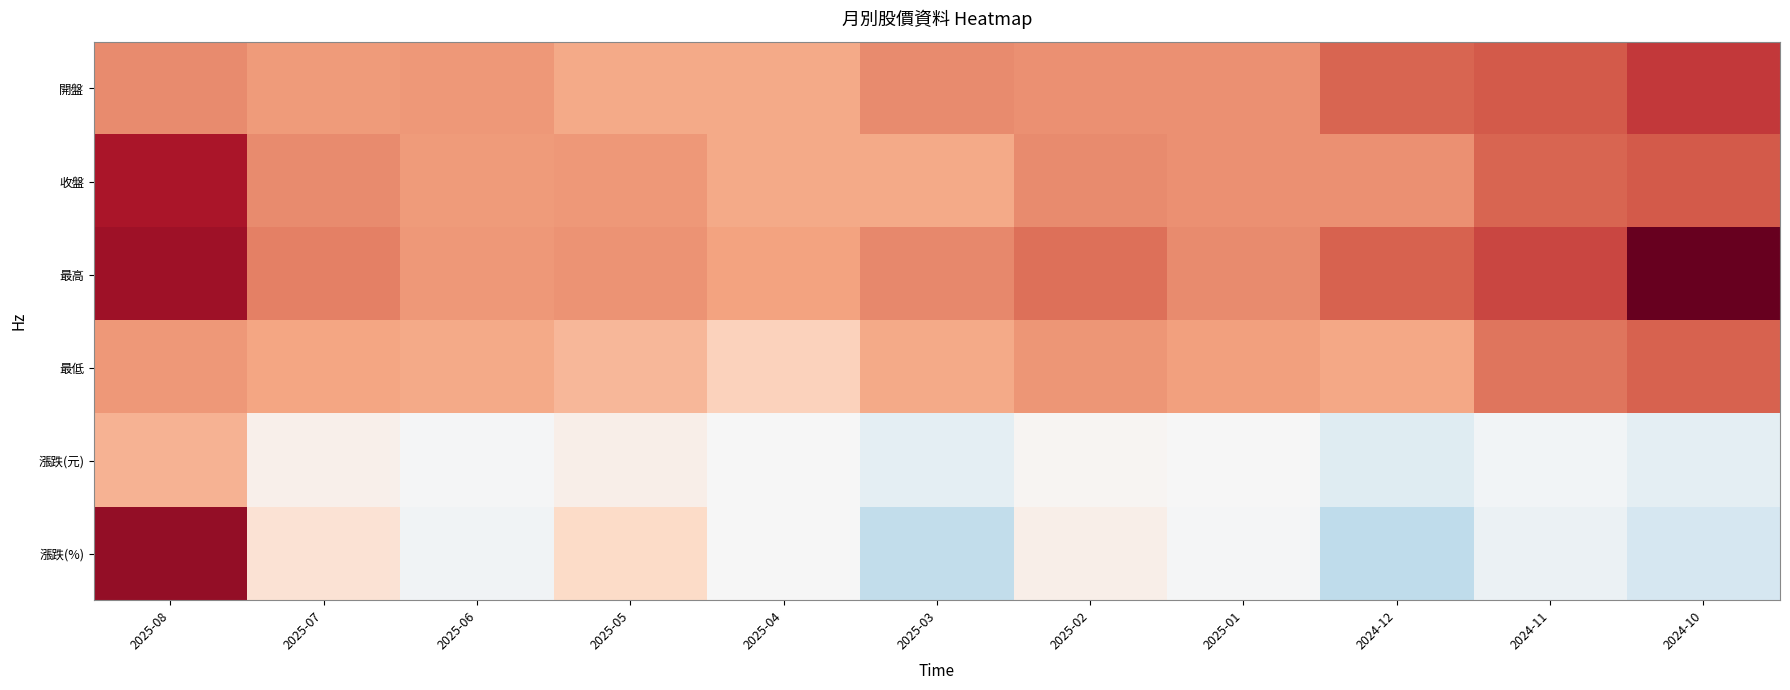

At which category is the sum across all series the highest?

2025-08